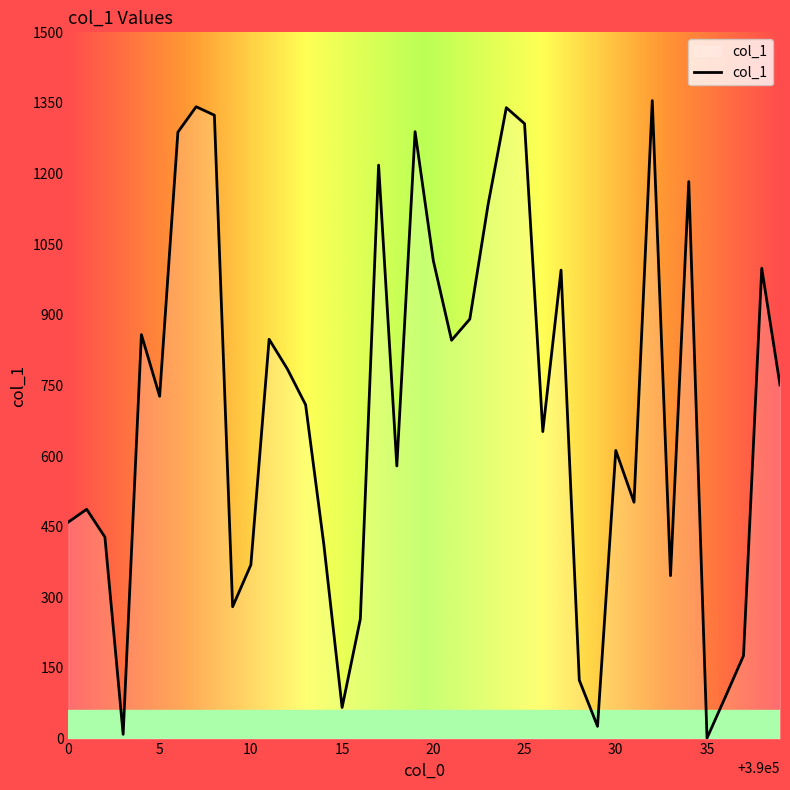

What is the difference between the maximum and minimum values?

1354